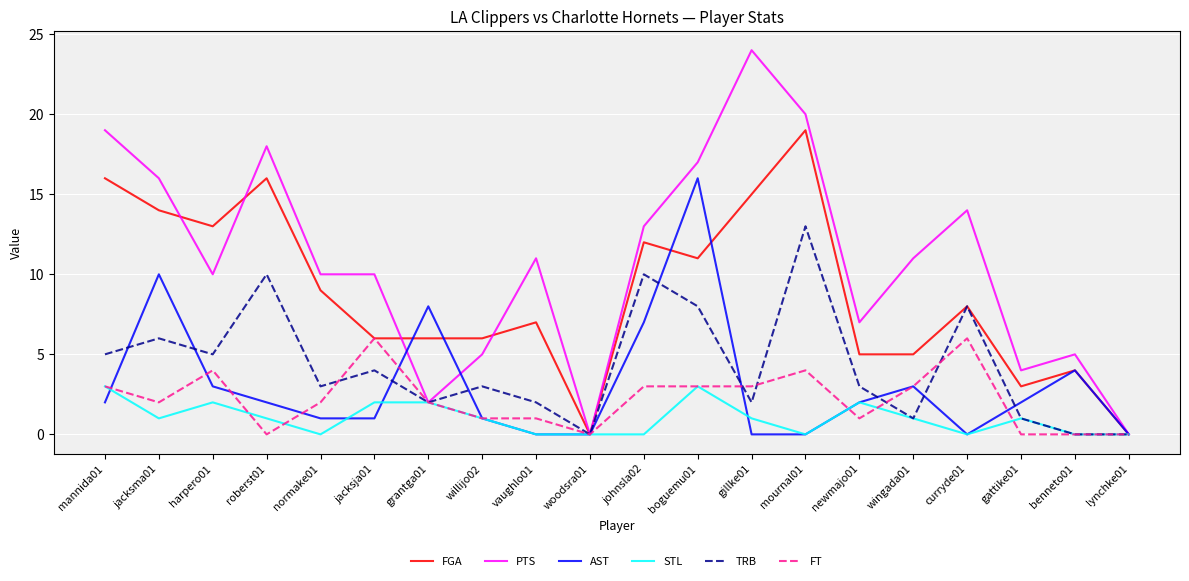

What is the total value across all series at wingada01?

24